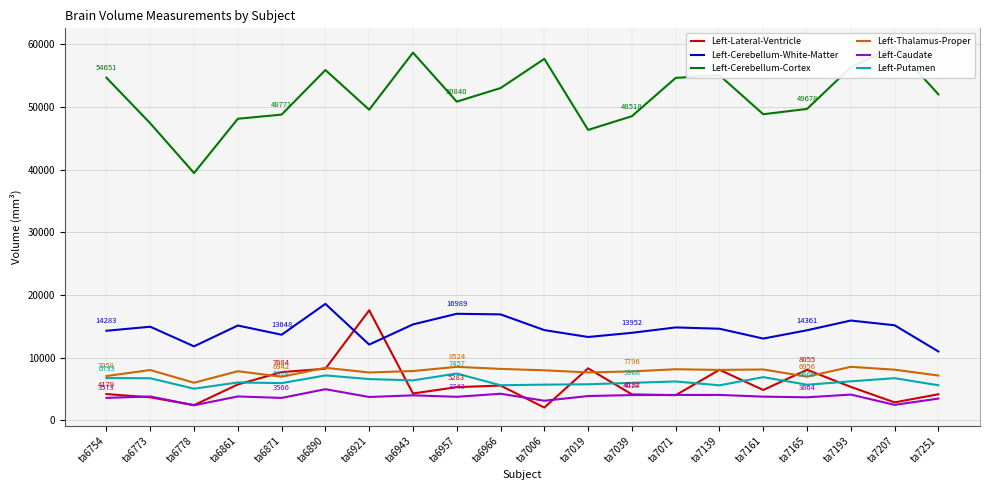

At which category is the sum across all series the highest?

ta6890